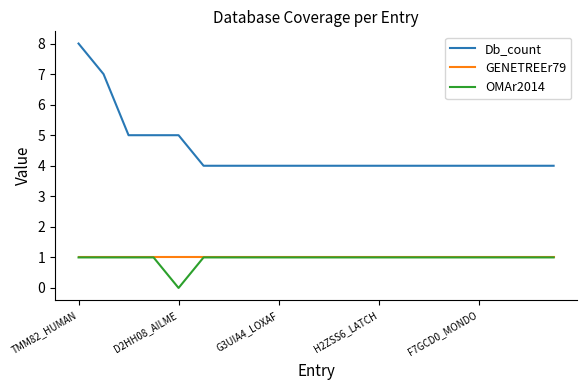

True or false: OMAr2014 and Db_count cross at least once.

False